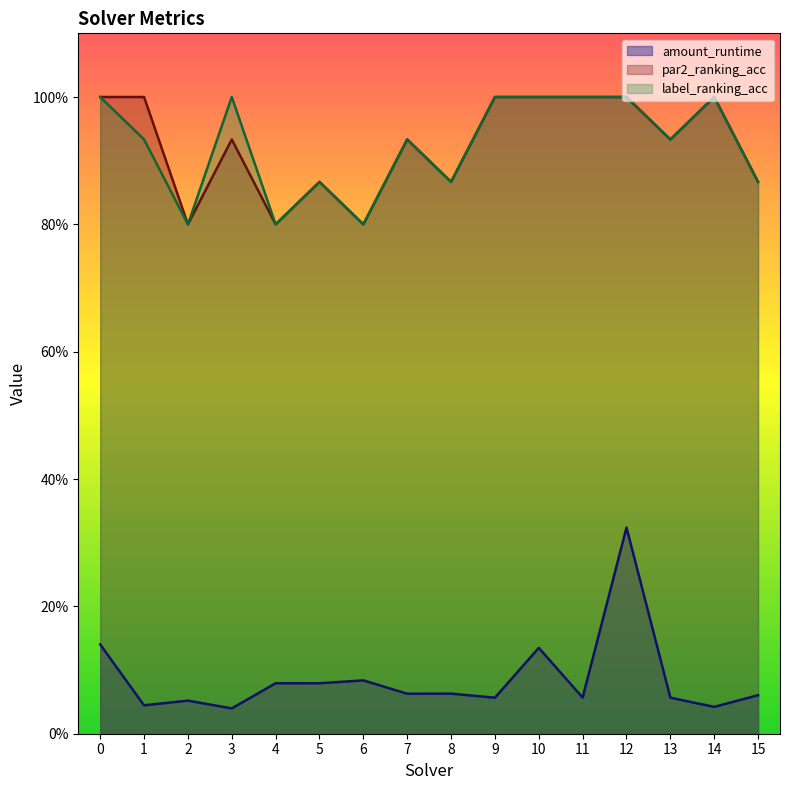

Which category has the lowest value in the par2_ranking_acc series?

2